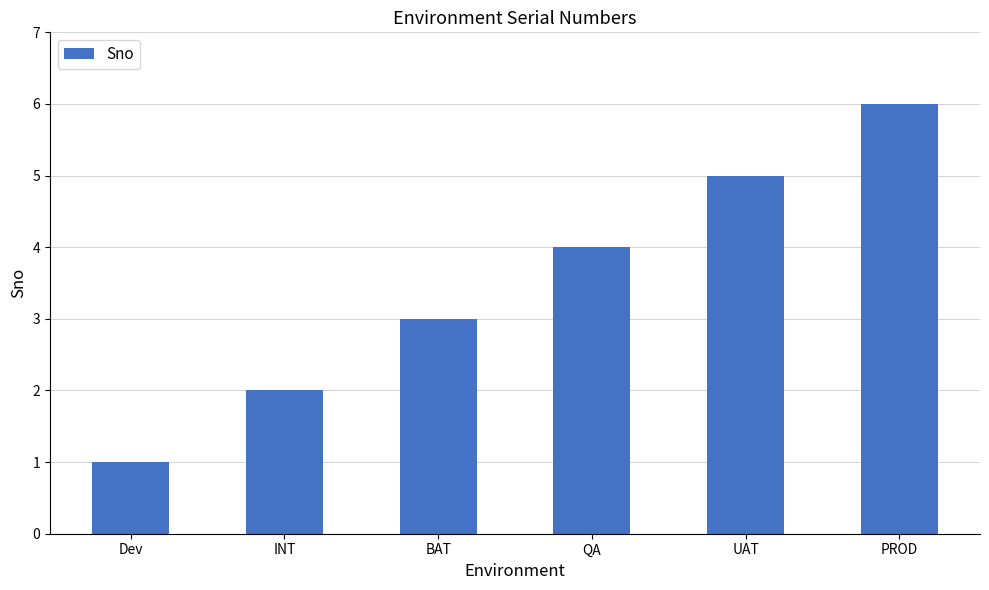

What position from the left is BAT?

3